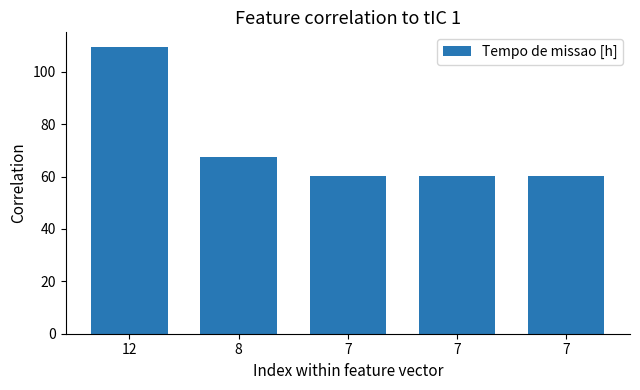

Reading right to left, list all the values displayed in this chart.

60.2	60.3	60.3	67.5	109.6